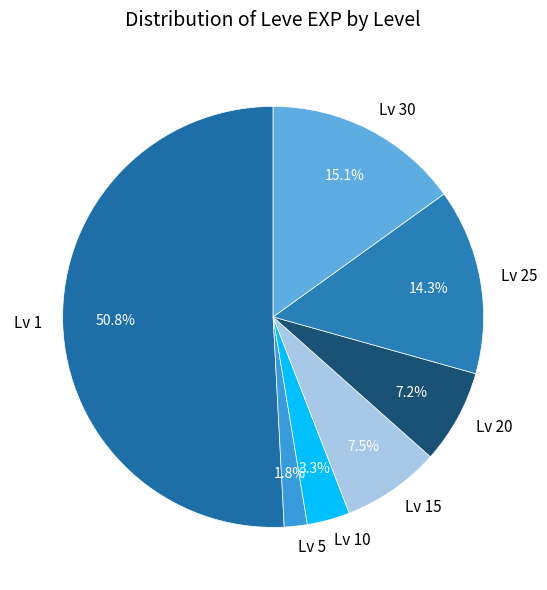

Which has a higher value, Lv 10 or Lv 5?

Lv 10